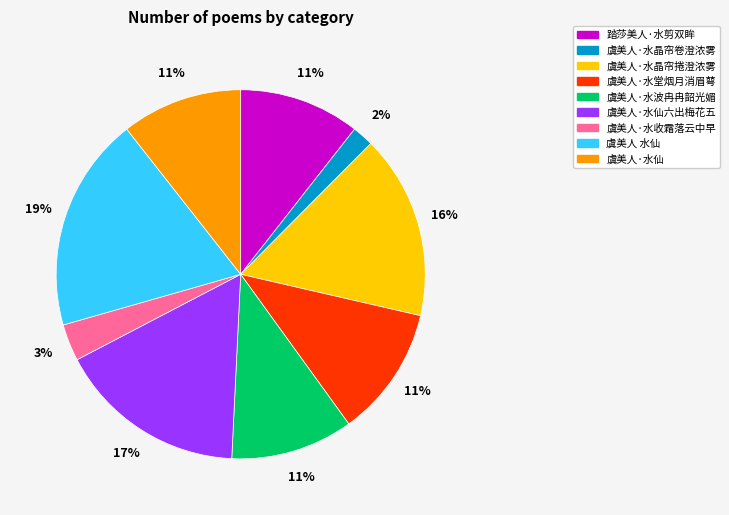

What is the smallest slice in the pie chart?

虞美人·水晶帘卷澄浓雾